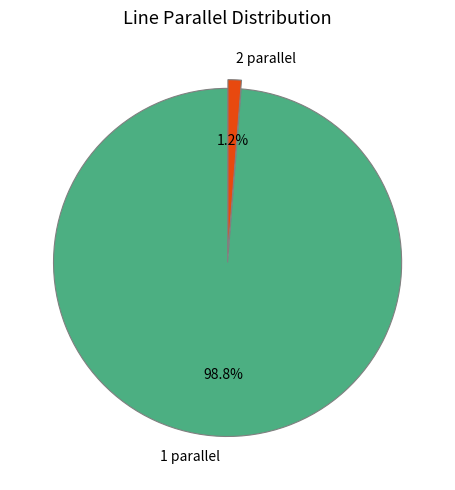

To the nearest percent, what is the average slice percentage?

50%